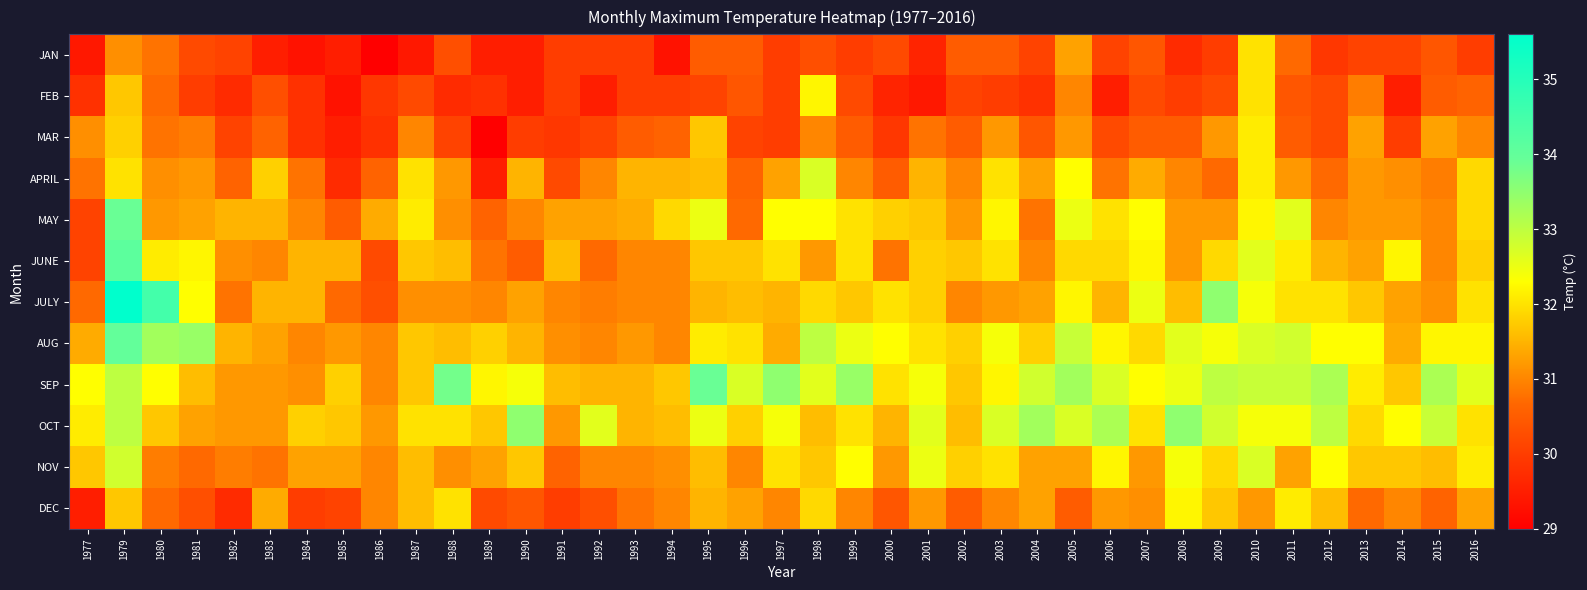

At which category does the chart reach its minimum across all series?

1986